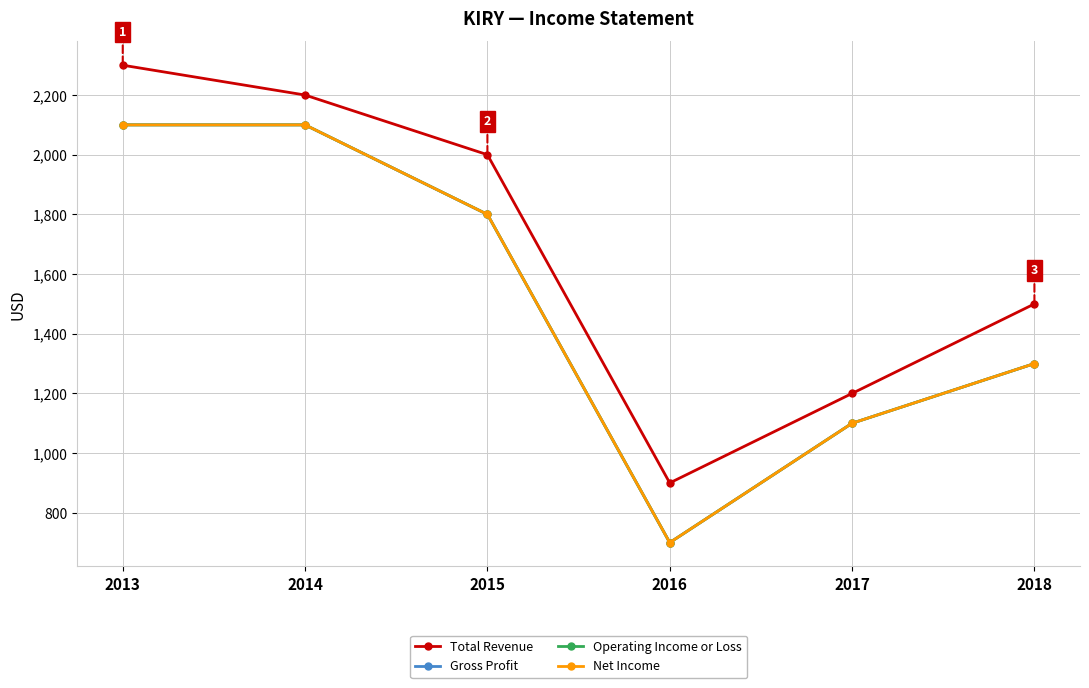

Does the chart have visible grid lines?

Yes